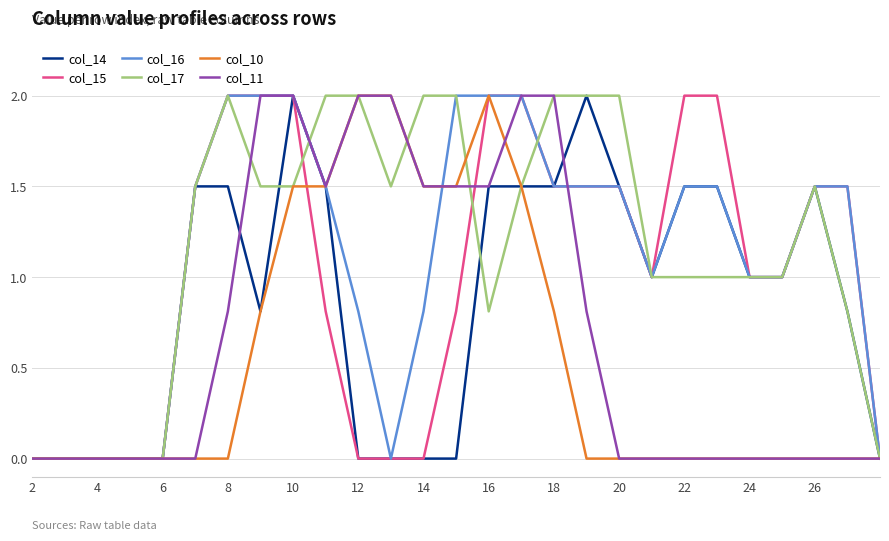

What is the maximum value shown in the chart?

2.0